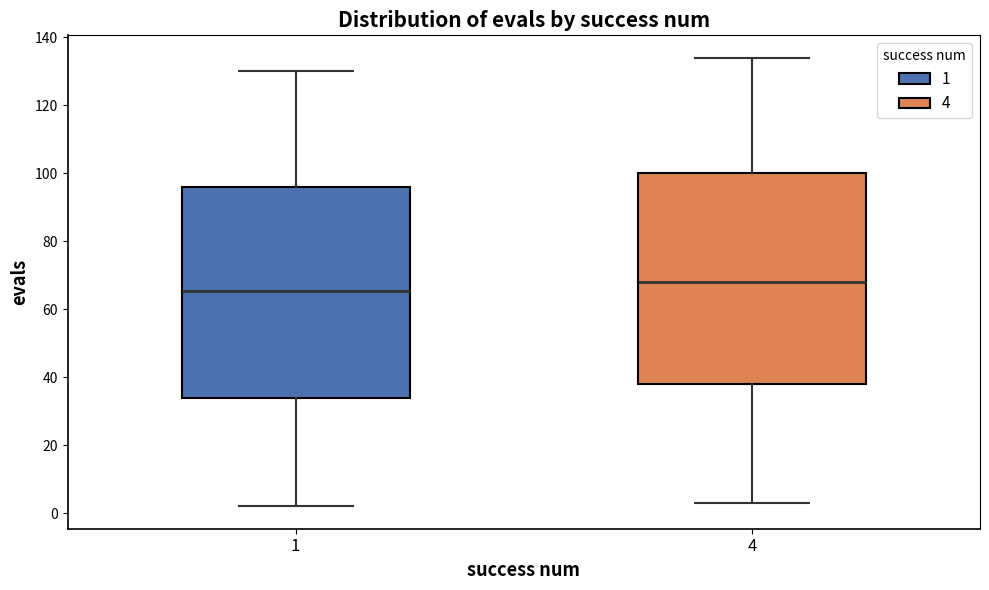

Which box has the highest median line?

4